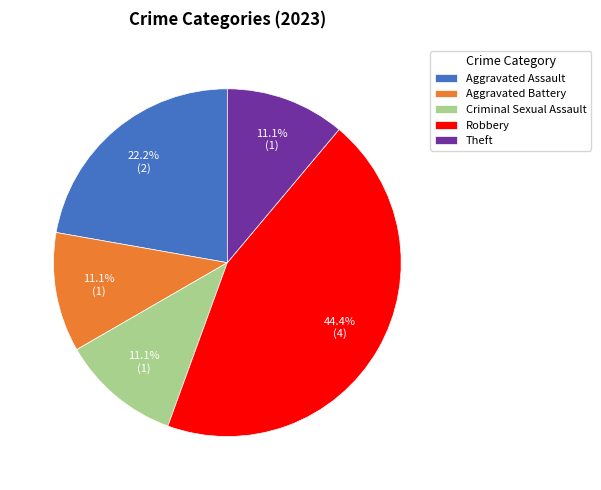

Which category has the biggest portion of the pie?

Robbery